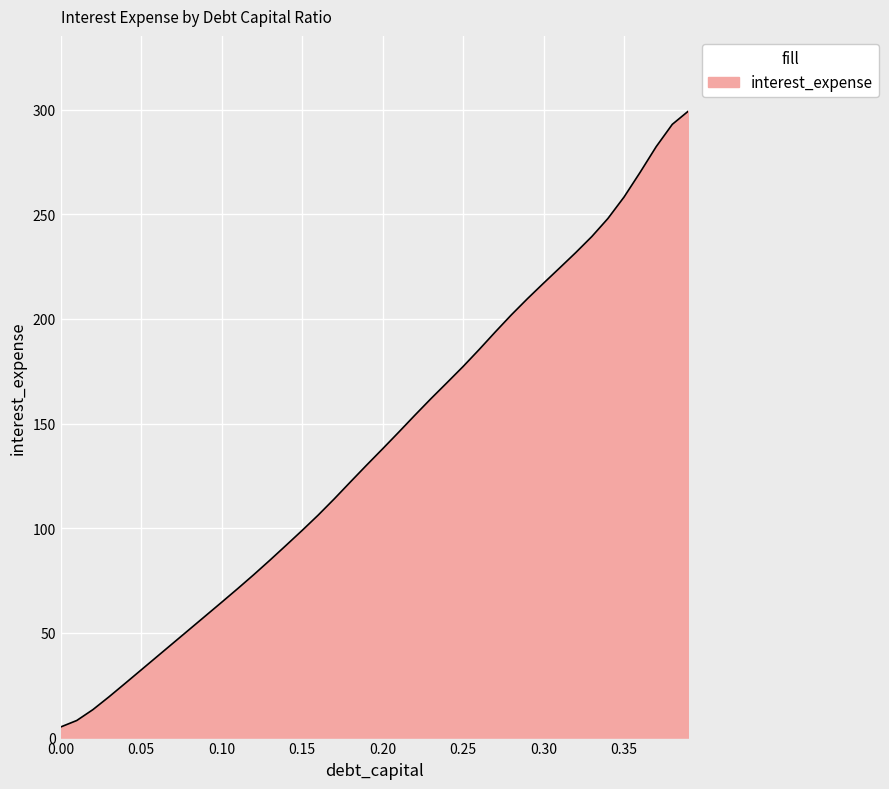

Reading left to right, transcribe all the data shown in this chart.

5.1	8.2	13.3	19.5	25.9	32.3	38.8	45.2	51.7	58.2	64.6	71.2	77.8	84.7	91.8	98.9	106.3	114.0	122.1	130.1	137.9	145.9	153.9	161.9	169.5	177.2	185.4	193.7	201.9	209.6	217.0	224.3	231.7	239.3	248.0	258.2	270.0	282.3	292.9	299.3